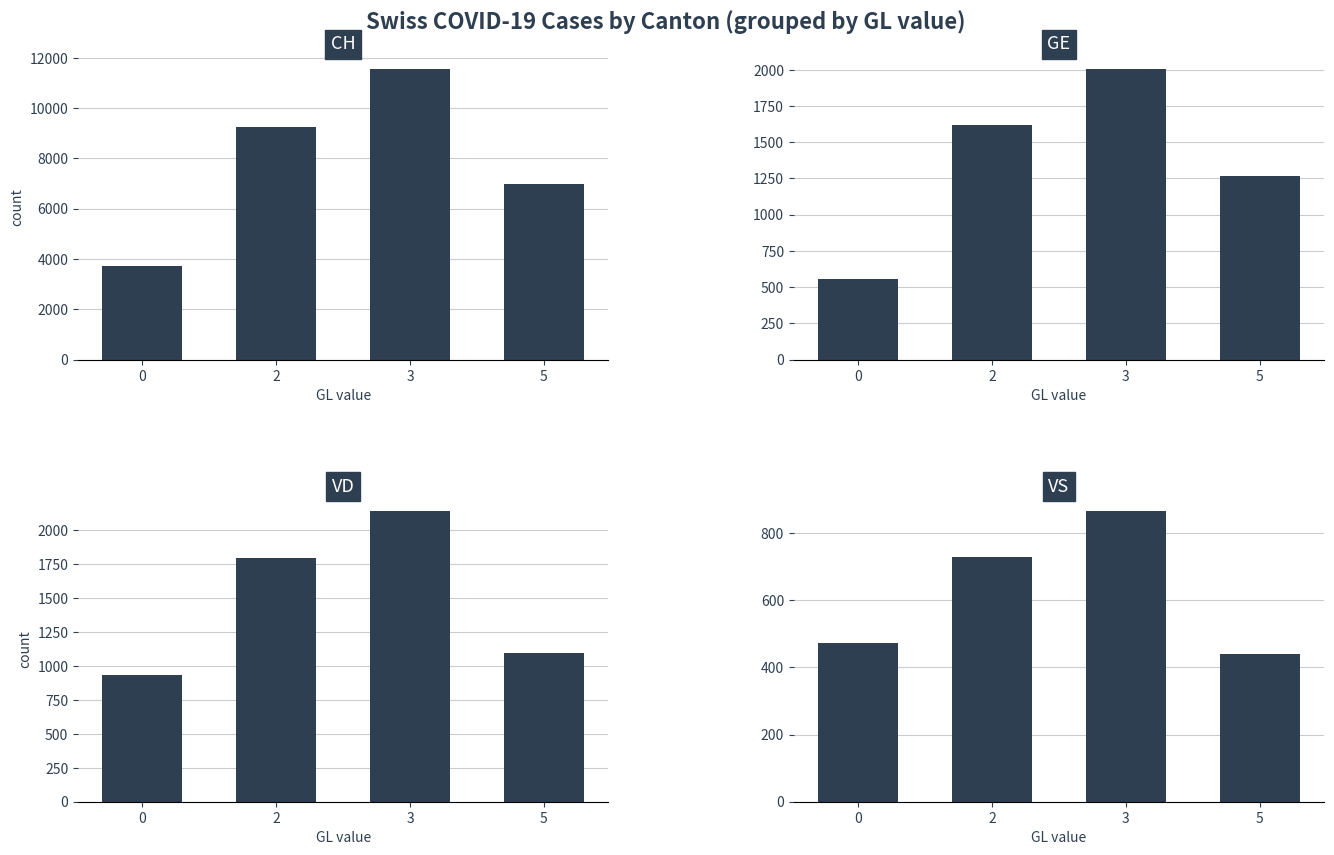

True or false: VS has a value of 472 at 0.

True